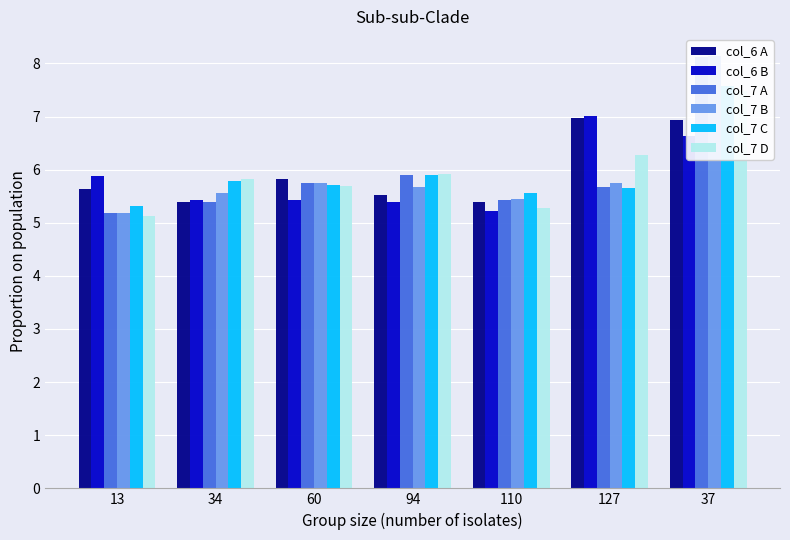

What are all the series names shown in the legend?

col_6 A, col_6 B, col_7 A, col_7 B, col_7 C, col_7 D